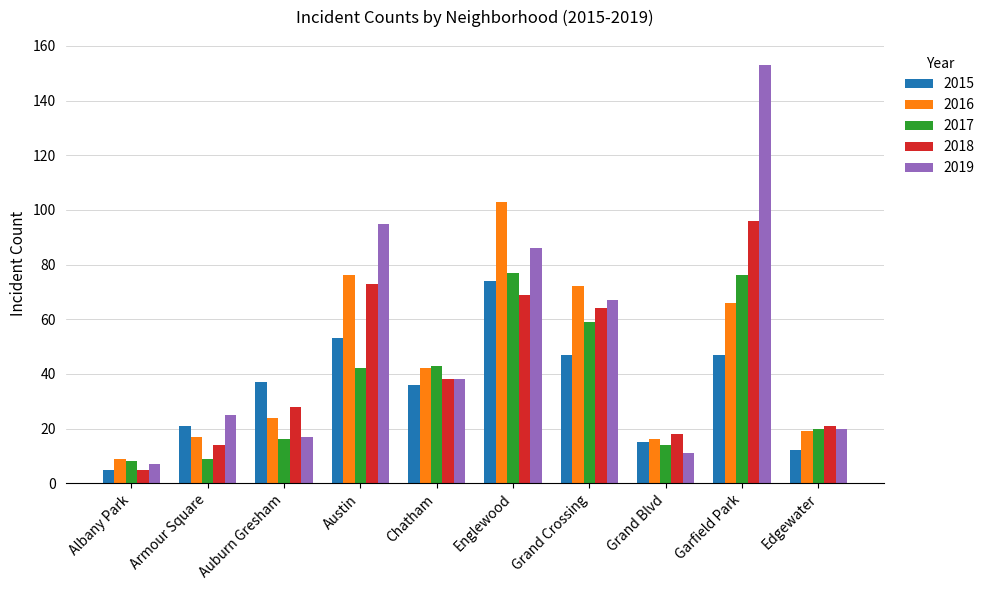

What is the spread (max minus min) of values at Garfield Park?

106